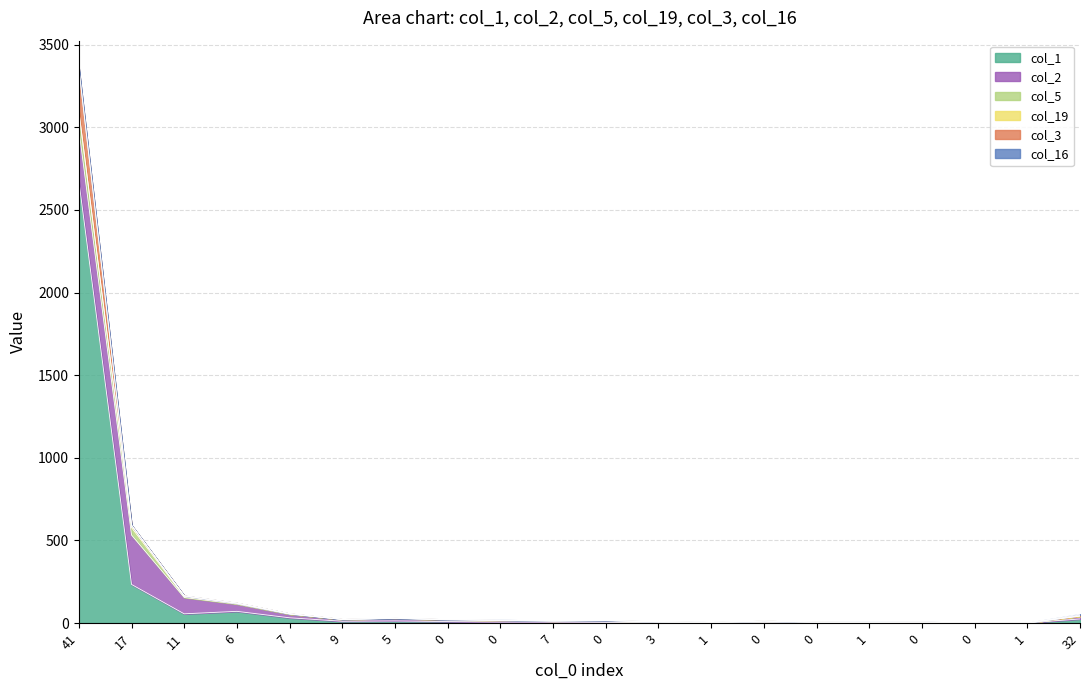

What are all the series names shown in the legend?

col_1, col_2, col_5, col_19, col_3, col_16